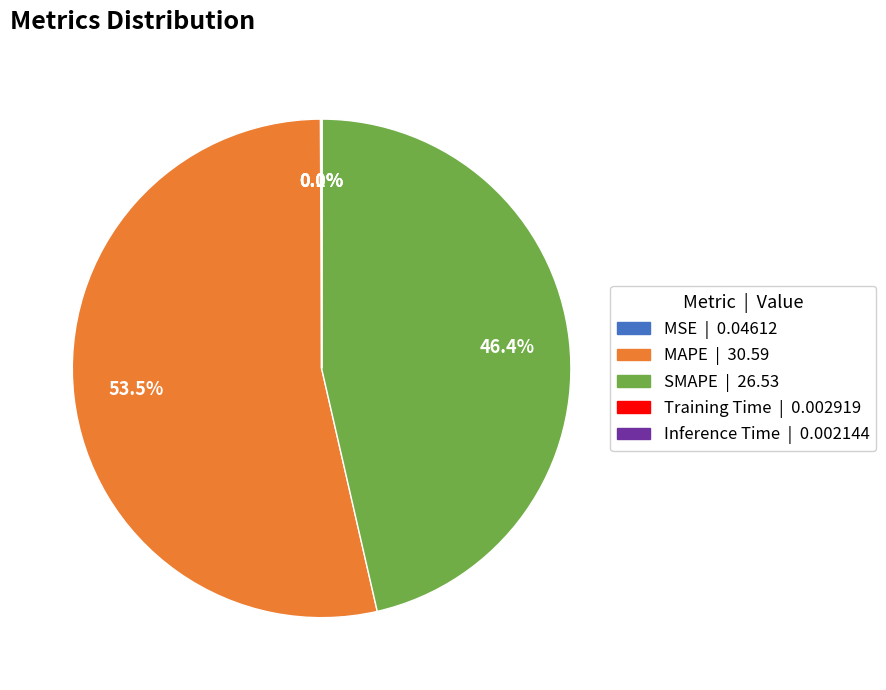

What is the largest slice in the pie chart?

MAPE